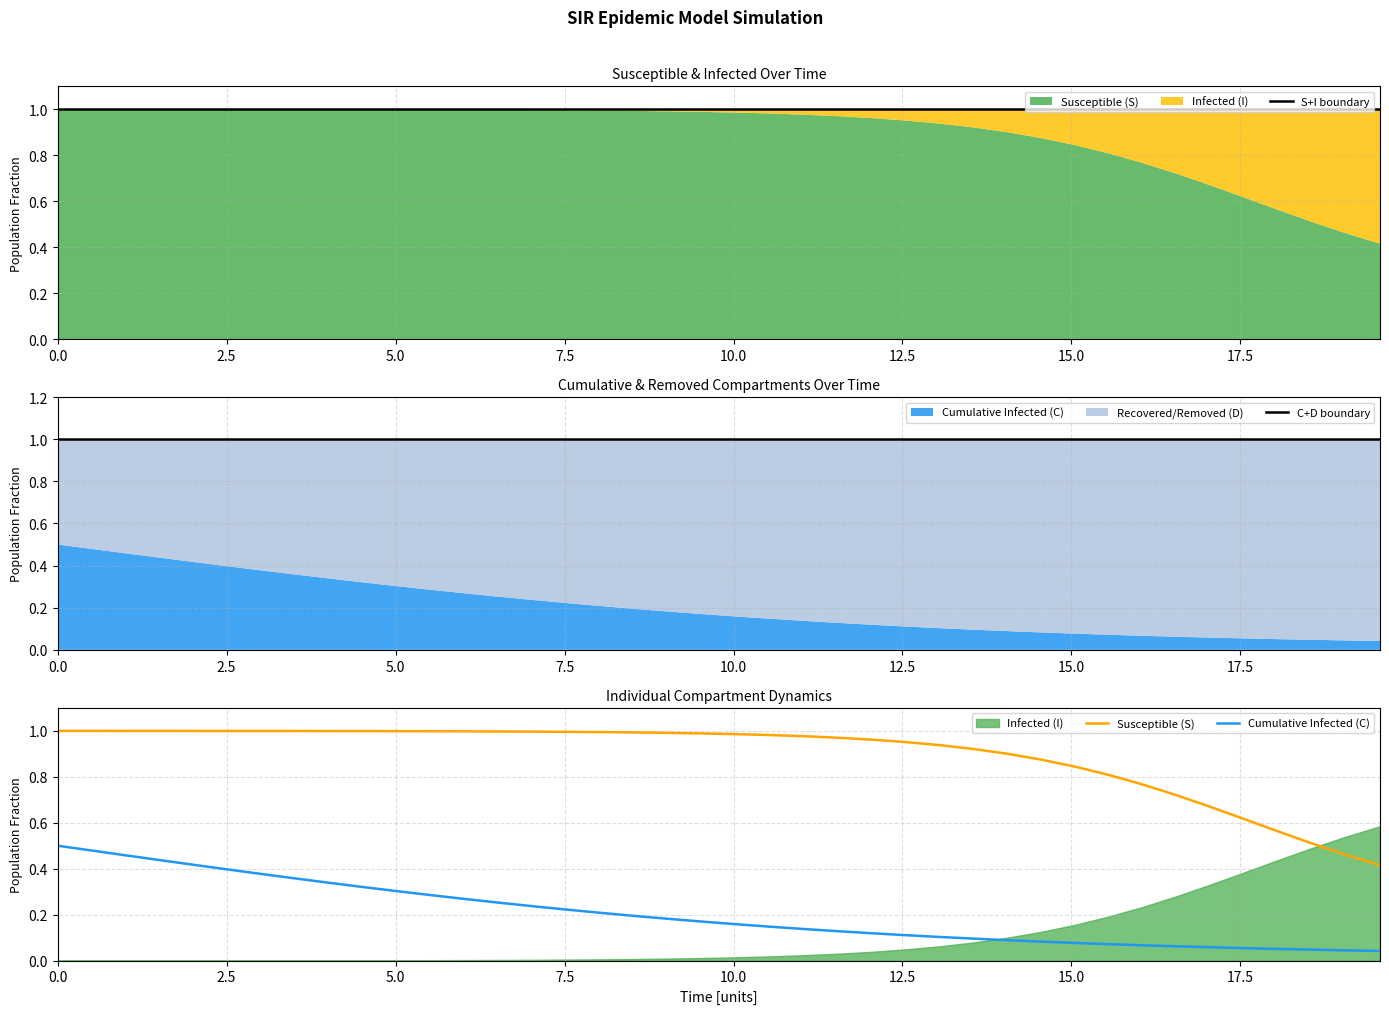

What is the value of the S+I boundary point at the 1st from the left?

1.0